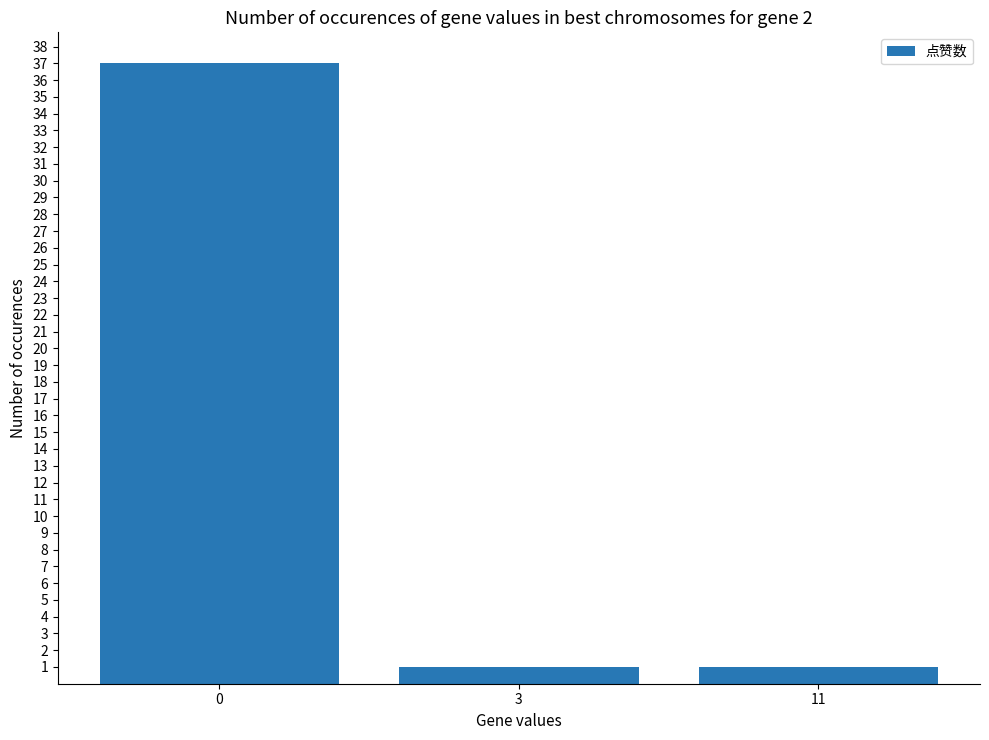

How many series are shown in this chart?

1